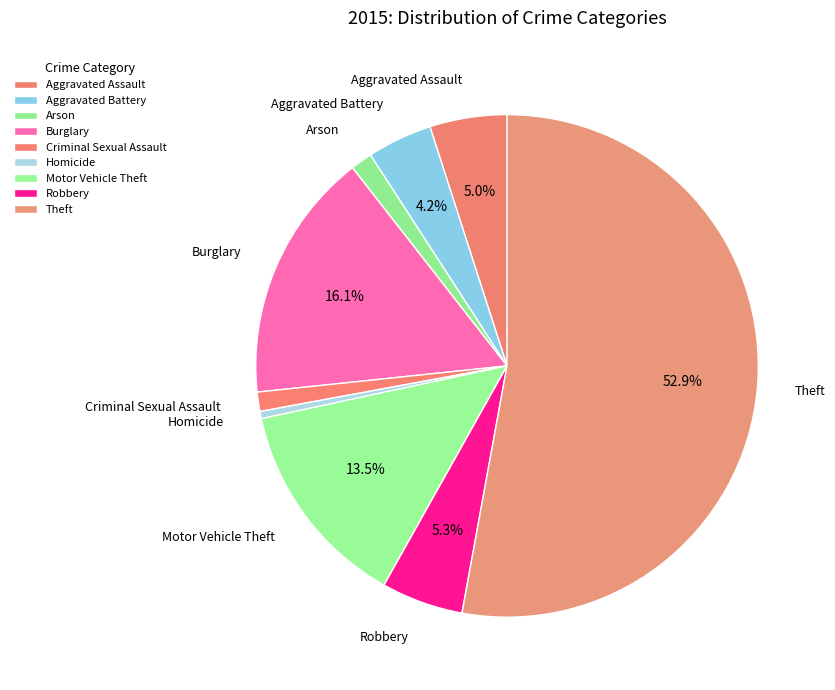

How many segments does this pie chart have?

9